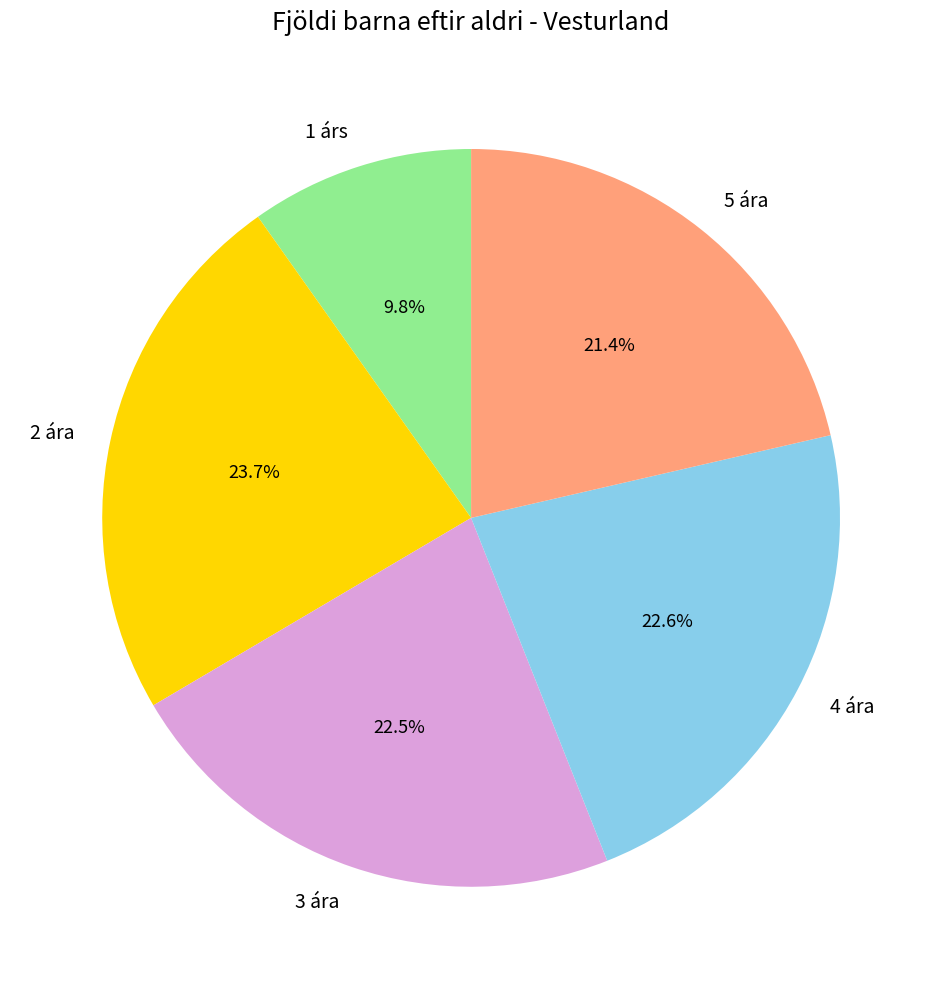

What portion of the pie excludes 4 ára?

77.4%